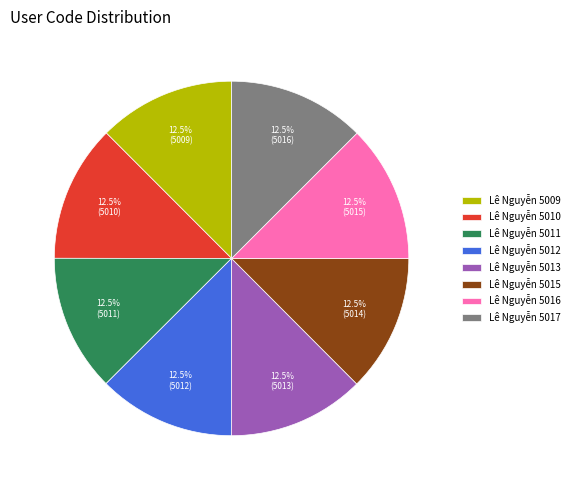

How many slices are in this pie chart?

8